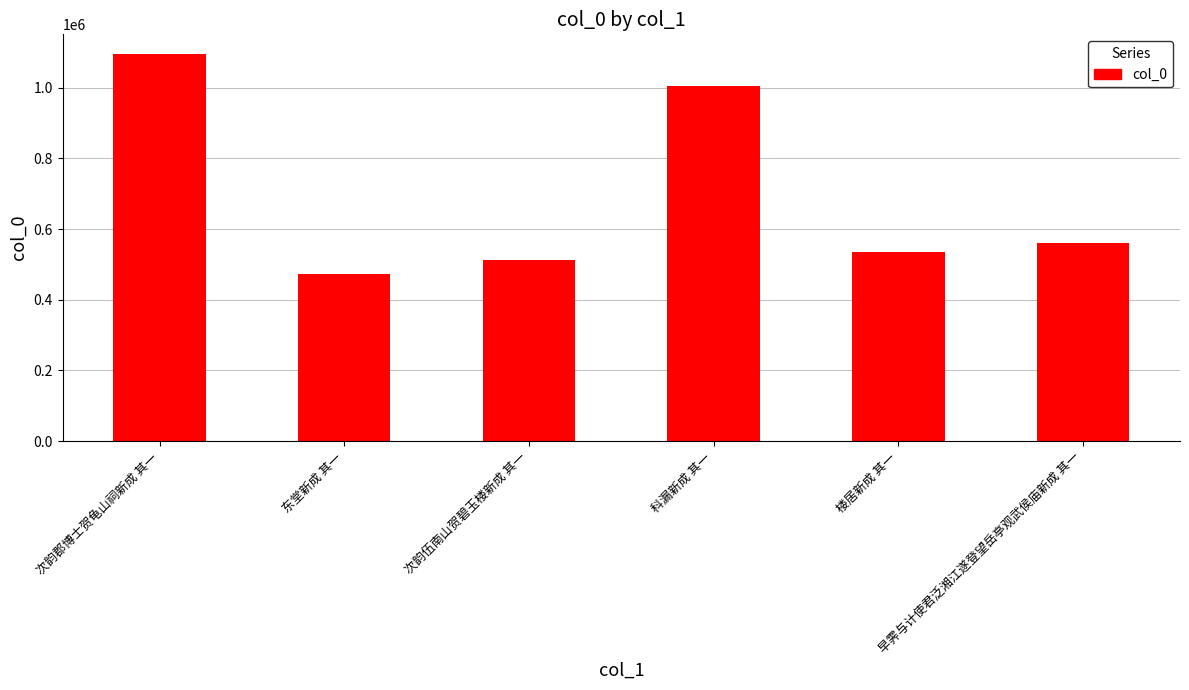

What is the label of the 1st bar from the left?

次韵郡博士贺龟山祠新成 其一